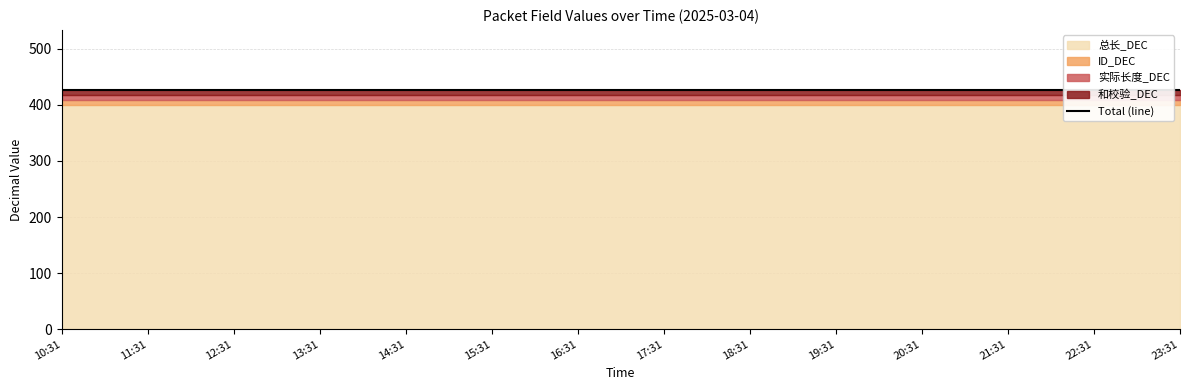

Is the value of 实际长度_DEC at 14:31 greater than the value of 和校验_DEC at 17:31?

No